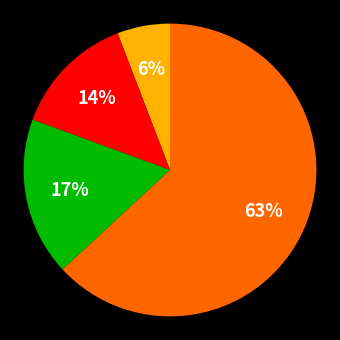

Does any single category account for the majority?

Yes